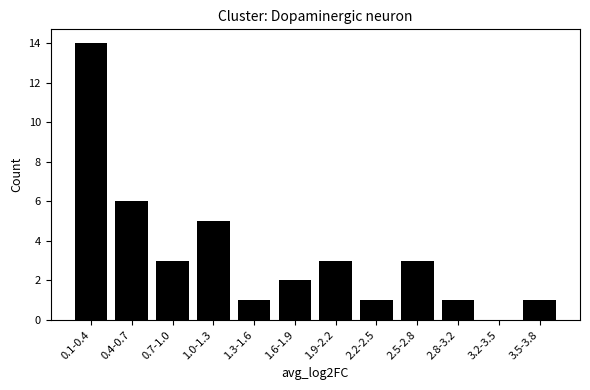

Reading left to right, list all the values displayed in this chart.

0.1-0.4=14	0.4-0.7=6	0.7-1.0=3	1.0-1.3=5	1.3-1.6=1	1.6-1.9=2	1.9-2.2=3	2.2-2.5=1	2.5-2.8=3	2.8-3.2=1	3.2-3.5=0	3.5-3.8=1